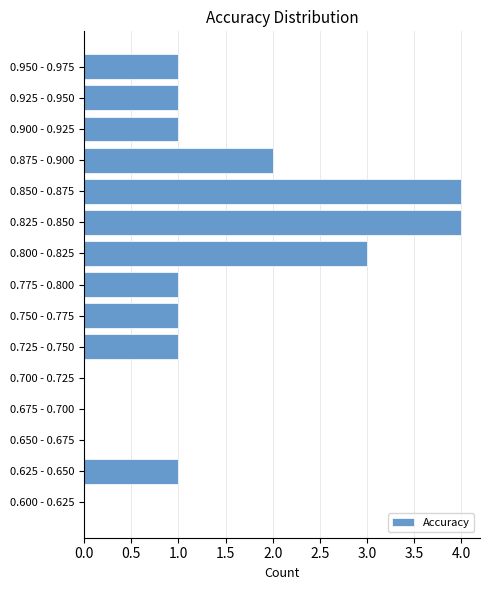

Reading top to bottom, extract all data points from this chart.

0.950 - 0.975=1	0.925 - 0.950=1	0.900 - 0.925=1	0.875 - 0.900=2	0.850 - 0.875=4	0.825 - 0.850=4	0.800 - 0.825=3	0.775 - 0.800=1	0.750 - 0.775=1	0.725 - 0.750=1	0.700 - 0.725=0	0.675 - 0.700=0	0.650 - 0.675=0	0.625 - 0.650=1	0.600 - 0.625=0